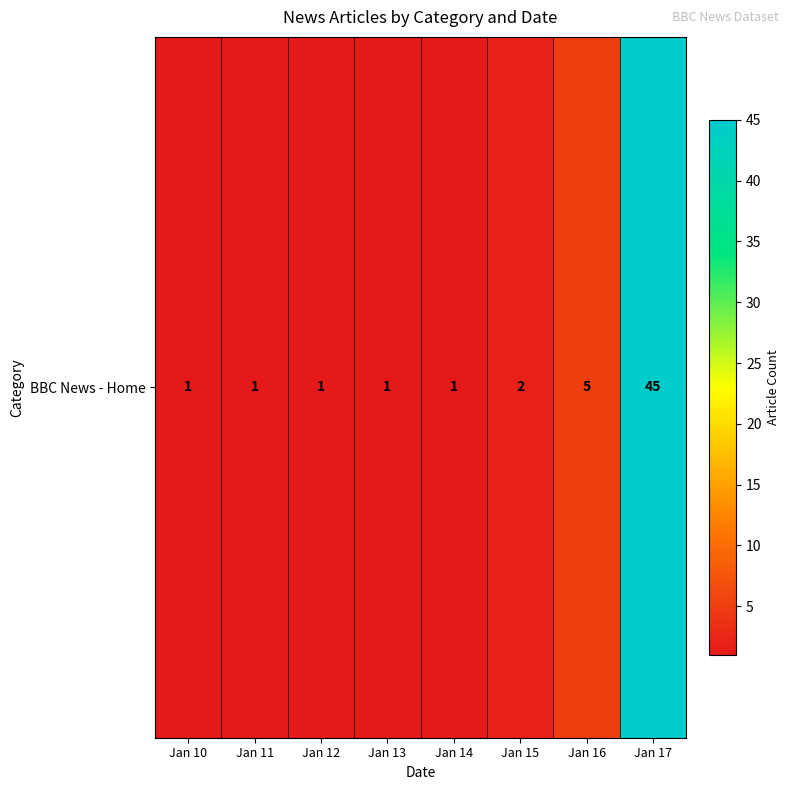

Count the number of data series in this chart.

1